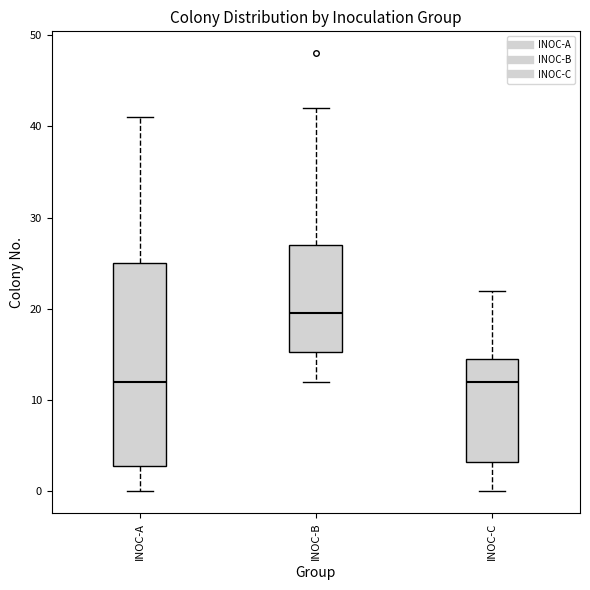

Reading left to right, transcribe this box plot: for each box, give where its median line is, the range the box spans, and where its two whiskers end, as read against the y-axis. The values are not printed on the chart, so give them approximately, as read against the axis.

INOC-A: median 12, box 3 to 25, whiskers 0 to 41
INOC-B: median 20, box 15 to 27, whiskers 12 to 42
INOC-C: median 12, box 3 to 15, whiskers 0 to 22